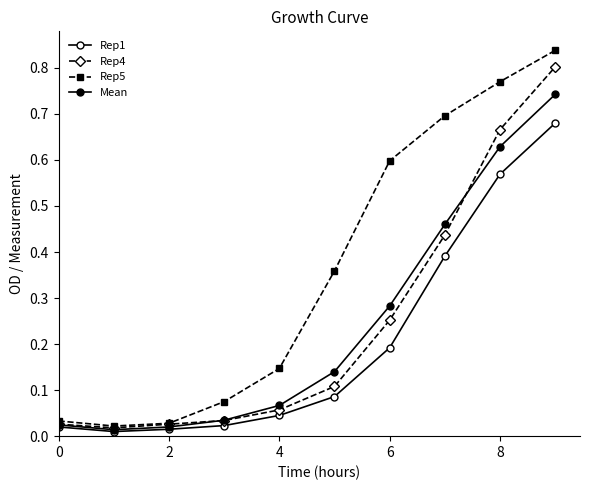

True or false: Mean and Rep1 intersect in this chart.

False